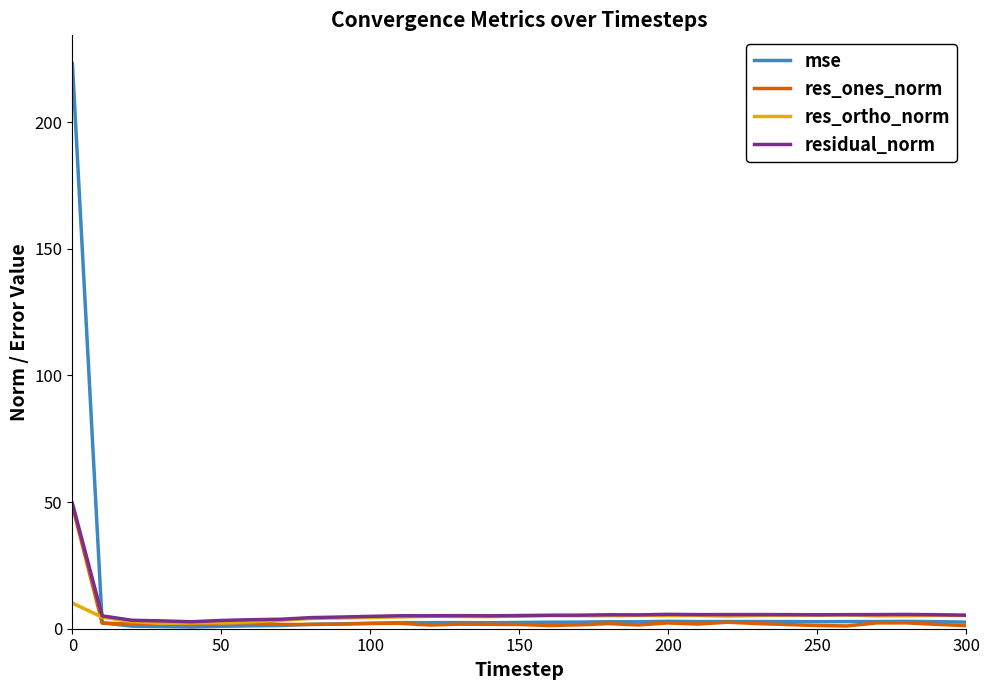

Which series has the widest spread of values?

mse